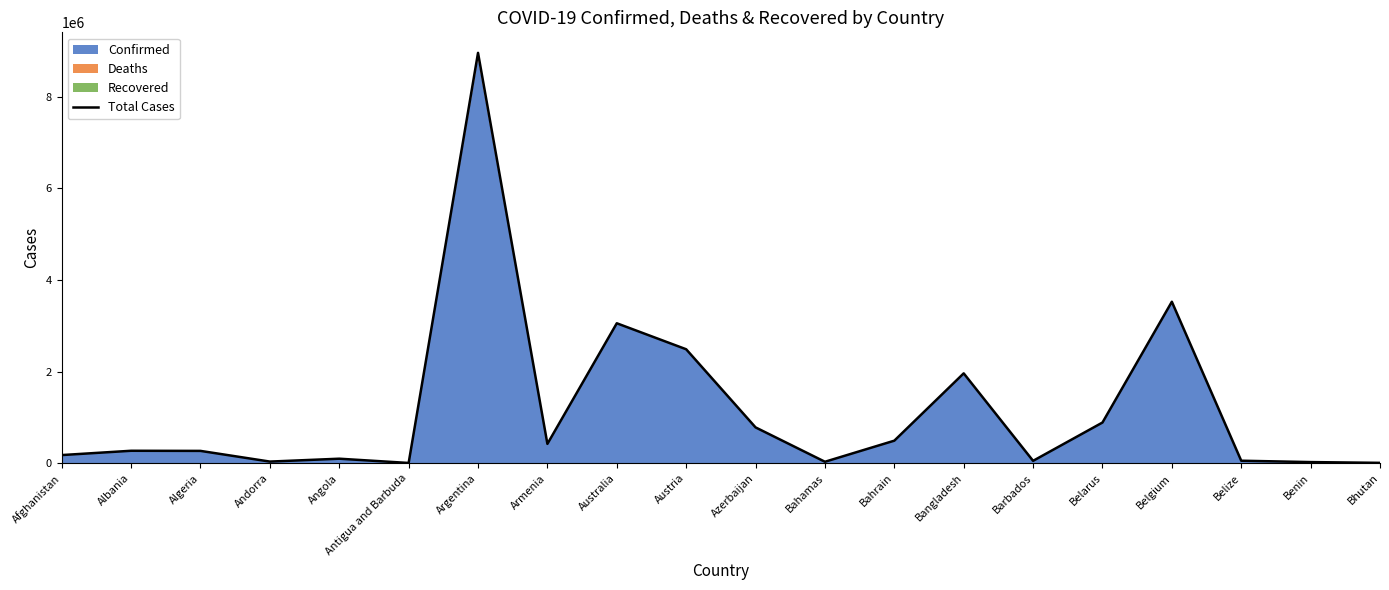

What is the change in value from Antigua and Barbuda to Australia?

+3047094